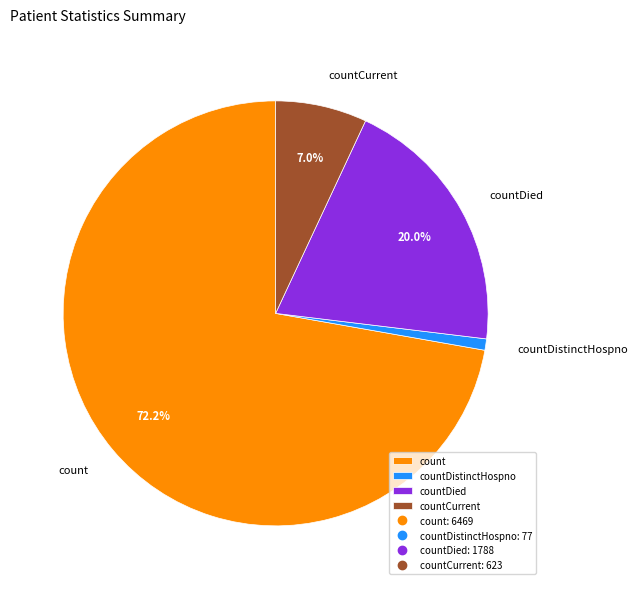

Which slice is the largest?

count